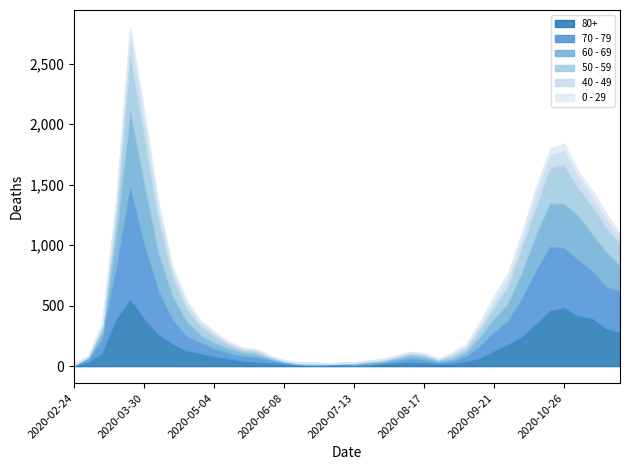

Which series changed the most between 2020-06-08 and 2020-06-29?

70 - 79